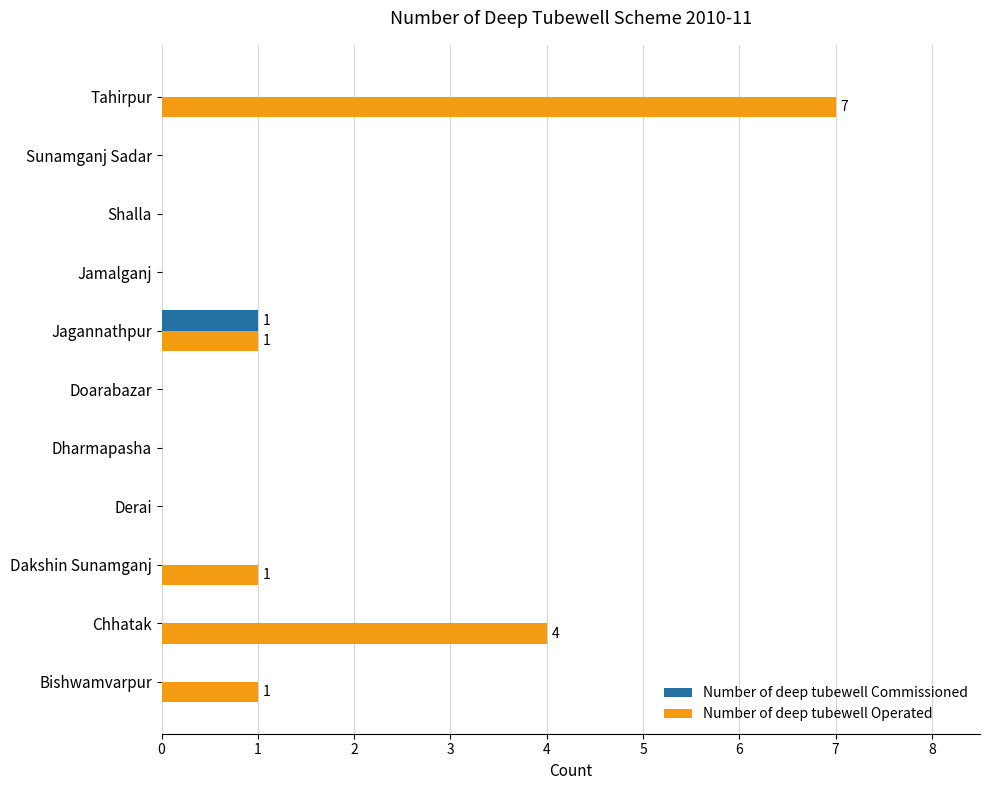

The value of Number of deep tubewell Commissioned at Sunamganj Sadar is 0. True or false?

True